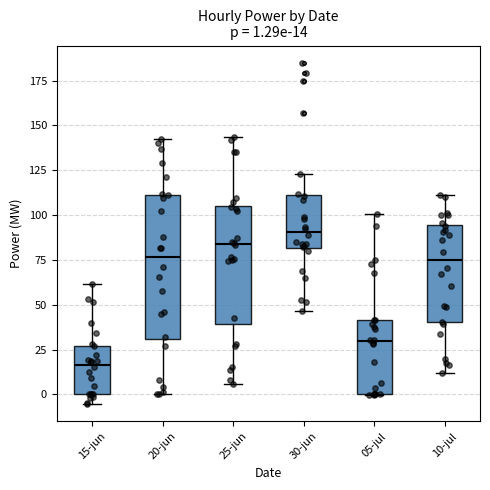

Which box is the tallest, from its lower edge to its upper edge?

20-jun